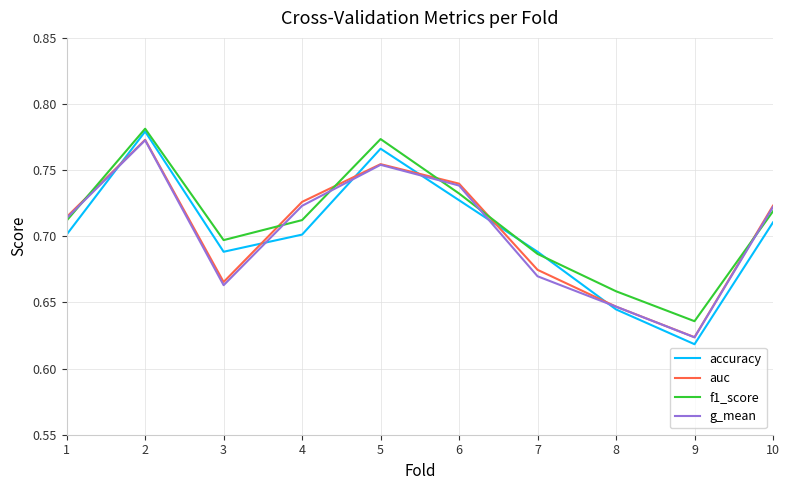

Is the value of auc at 8 greater than the value of f1_score at 3?

No